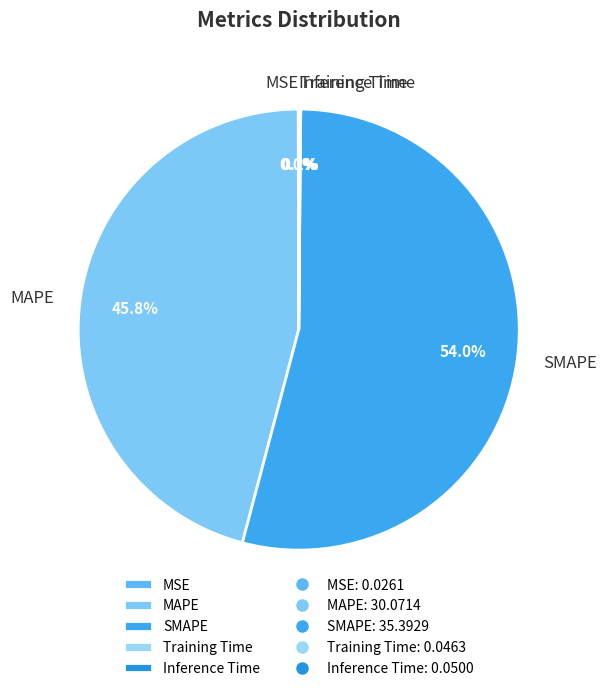

Between MAPE and SMAPE, which is larger?

SMAPE